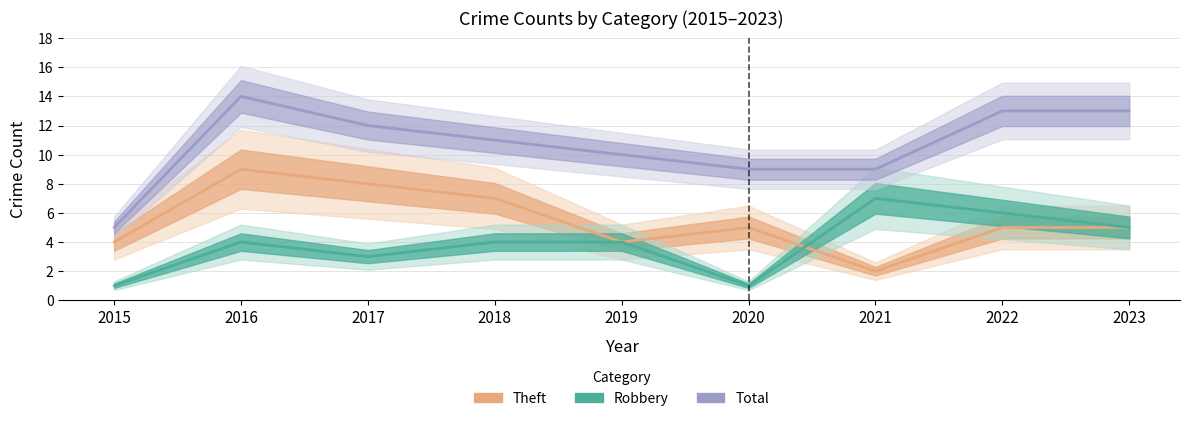

At which category does Theft reach its first local valley?

2019